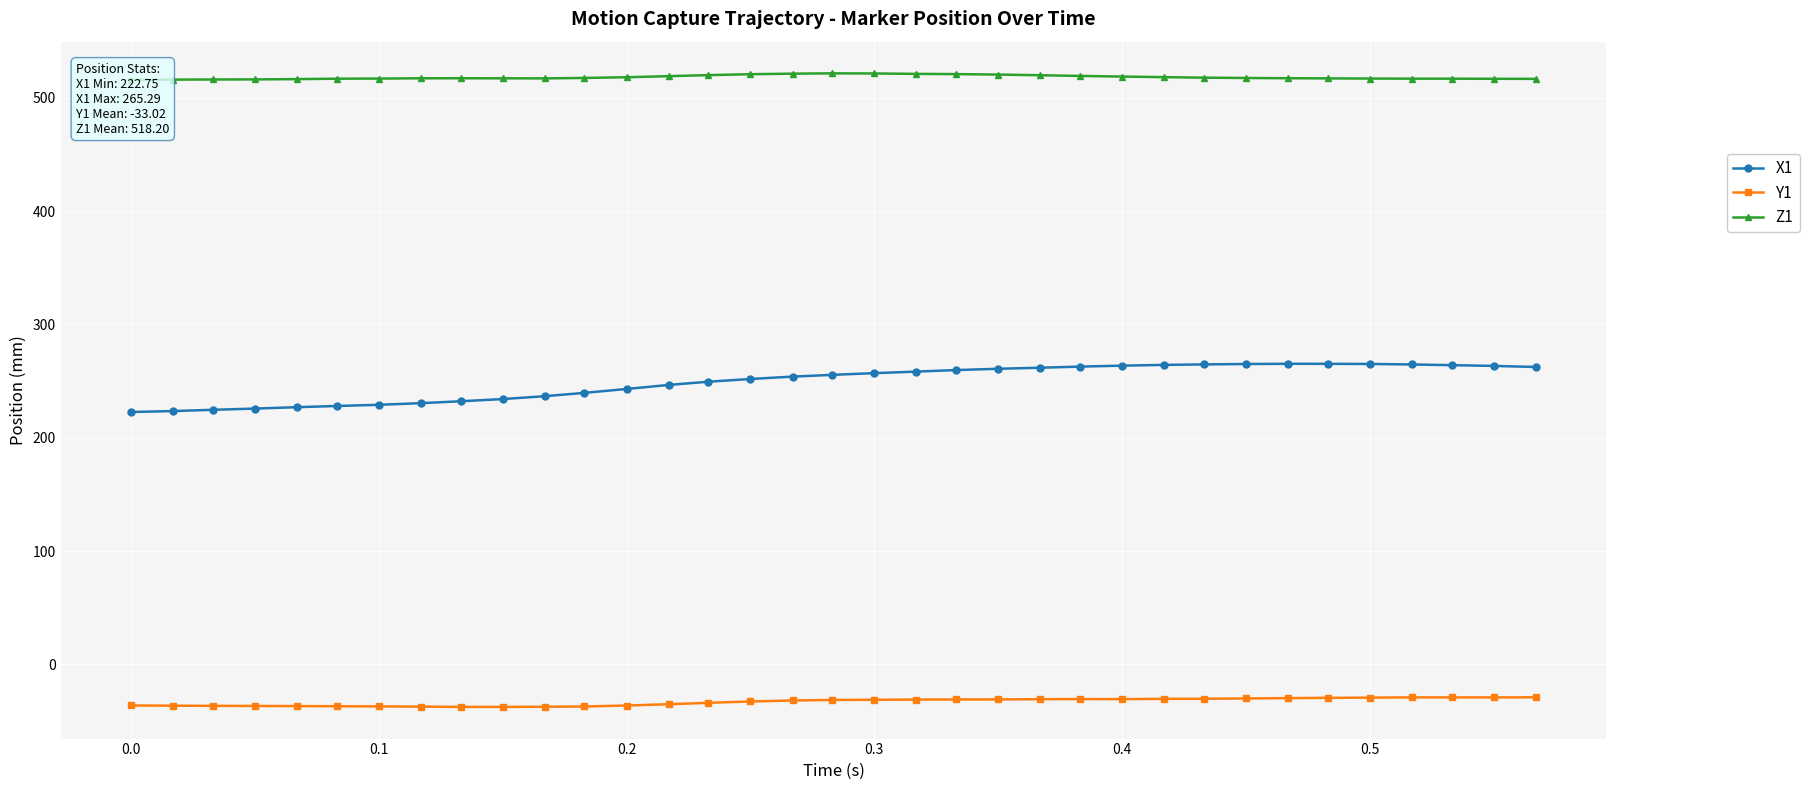

The value of X1 at 0.5 is 431.6. True or false?

False